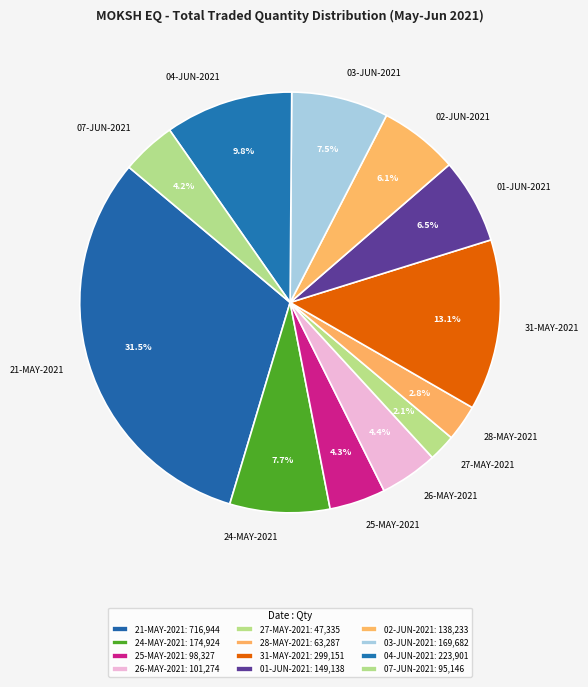

What portion of the pie excludes 28-MAY-2021?

97.2%